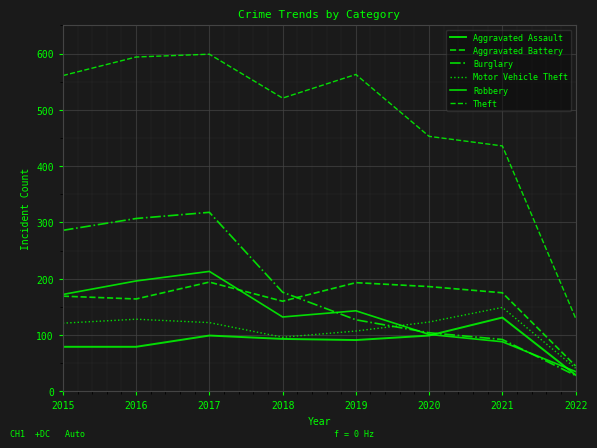

True or false: Burglary and Aggravated Battery intersect in this chart.

True